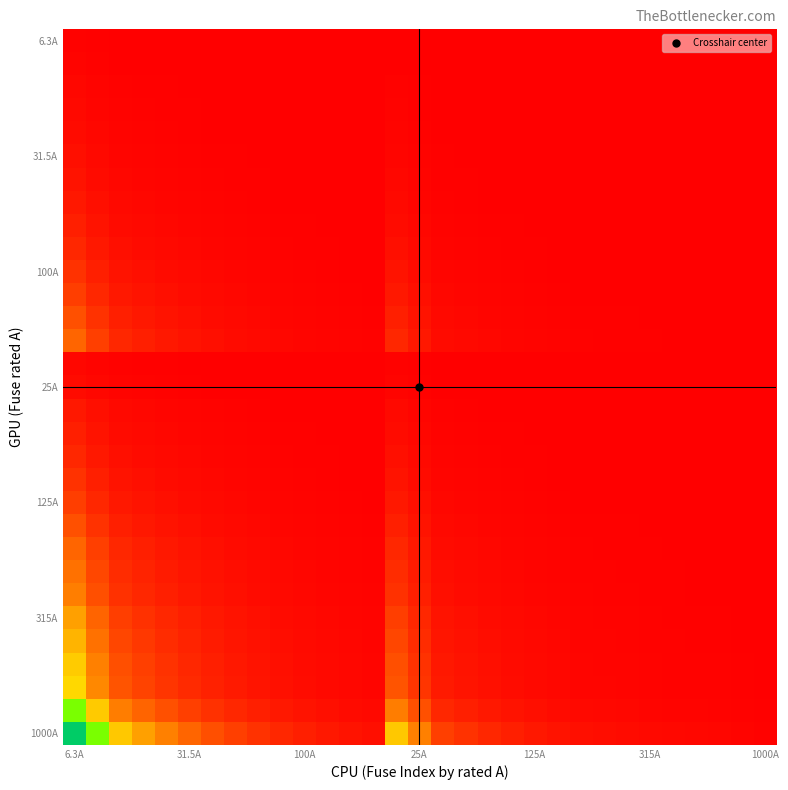

What is the maximum value shown in the chart?

158.7